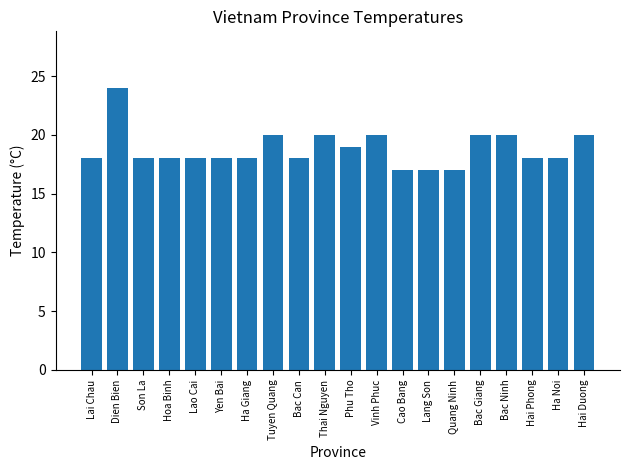

What is the label of the 1st bar from the right?

Hai Duong